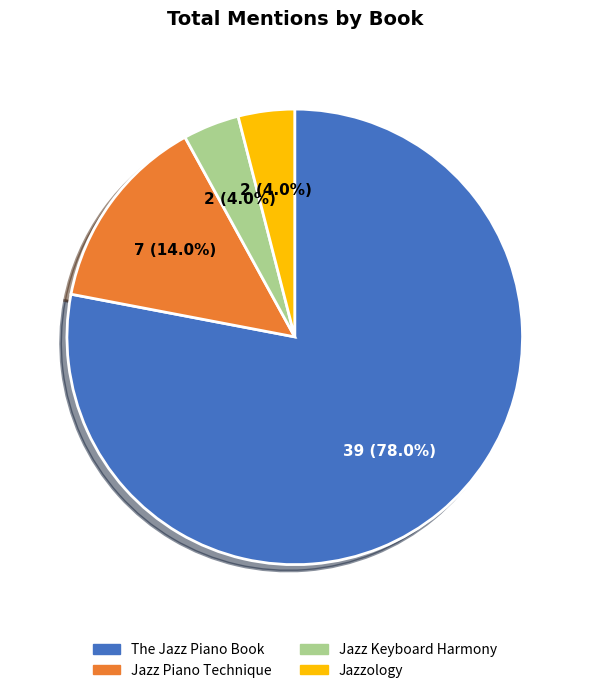

What percentage is NOT represented by Jazz Keyboard Harmony?

96.0%